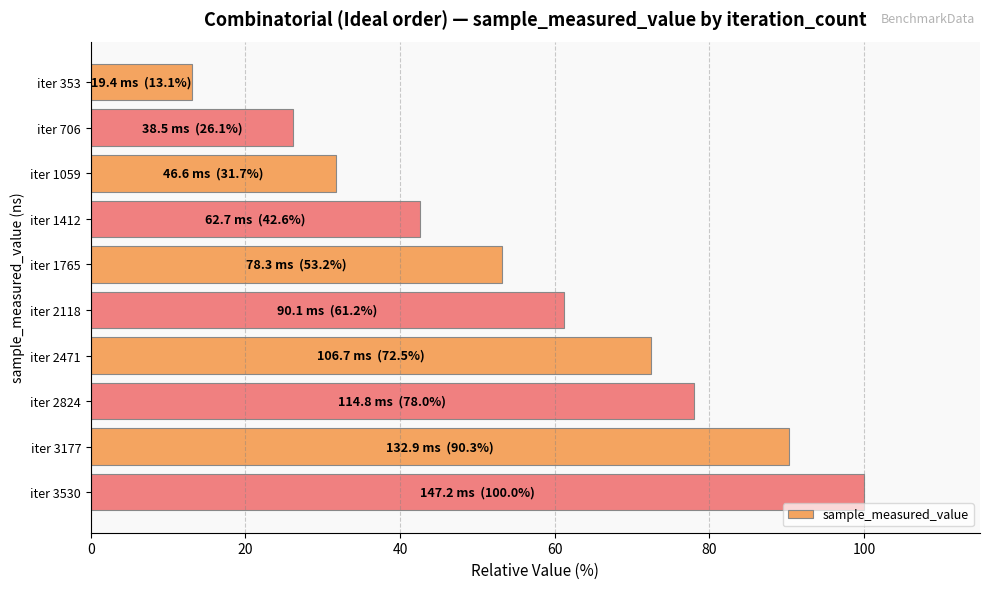

The chart shows a value of 40.2 at iter 3177. True or false?

False